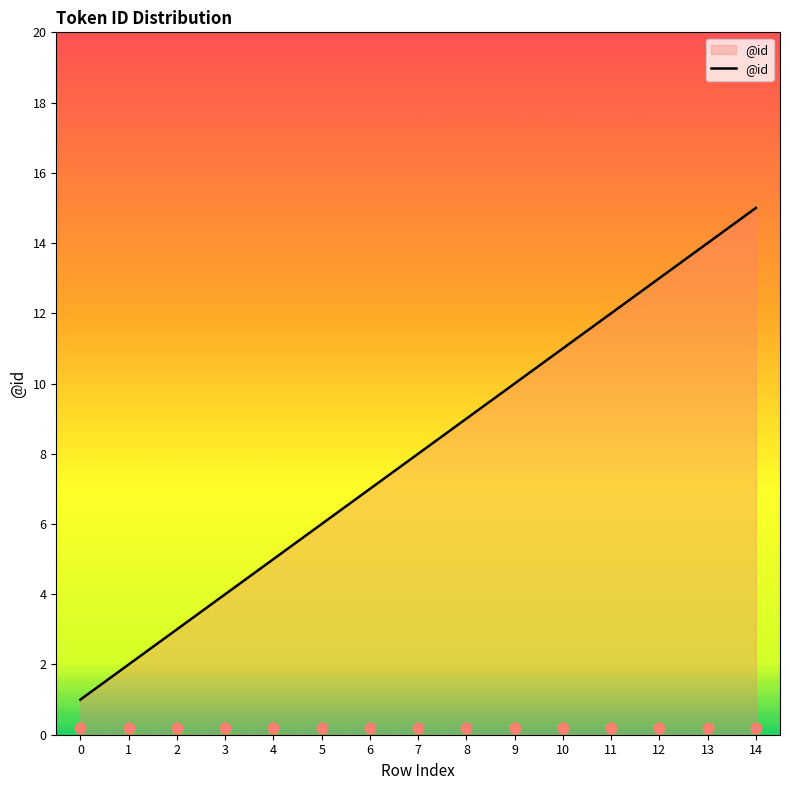

Between 3 and 7, which is larger?

7